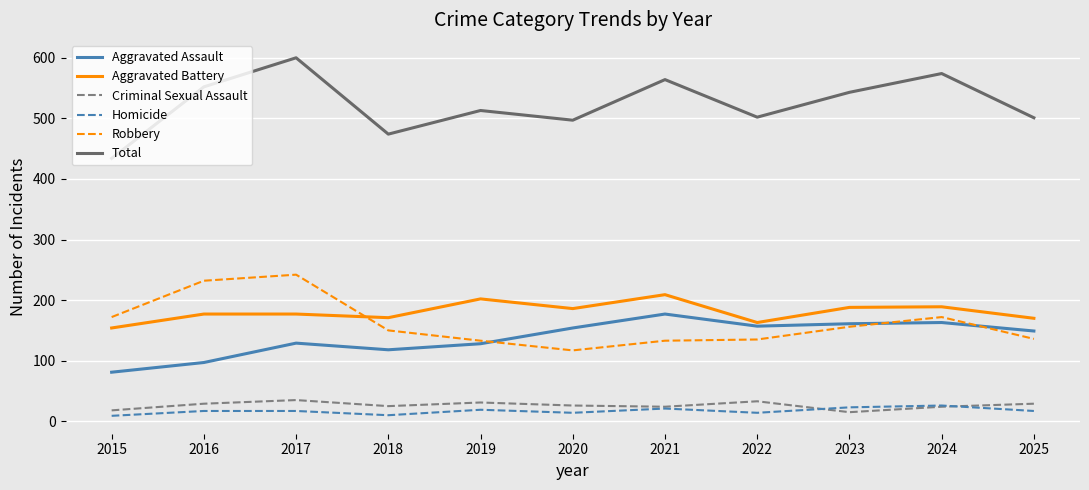

What are all the series names shown in the legend?

Aggravated Assault, Aggravated Battery, Criminal Sexual Assault, Homicide, Robbery, Total